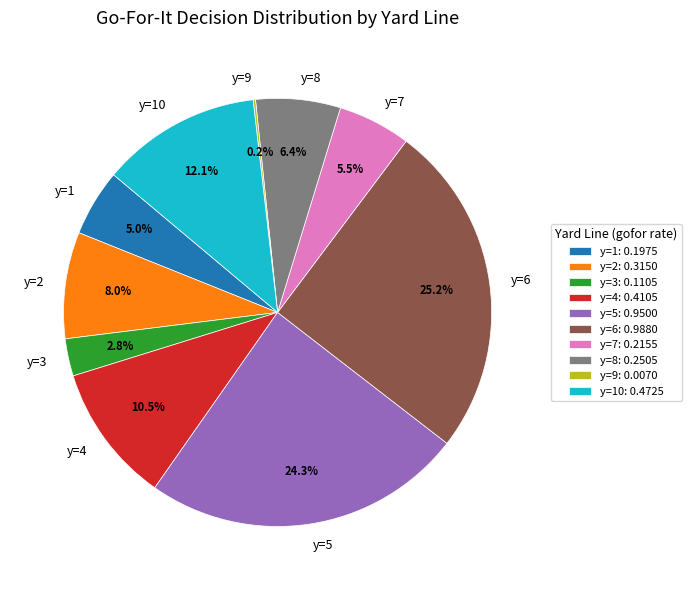

Is y=6 the majority of the pie?

No